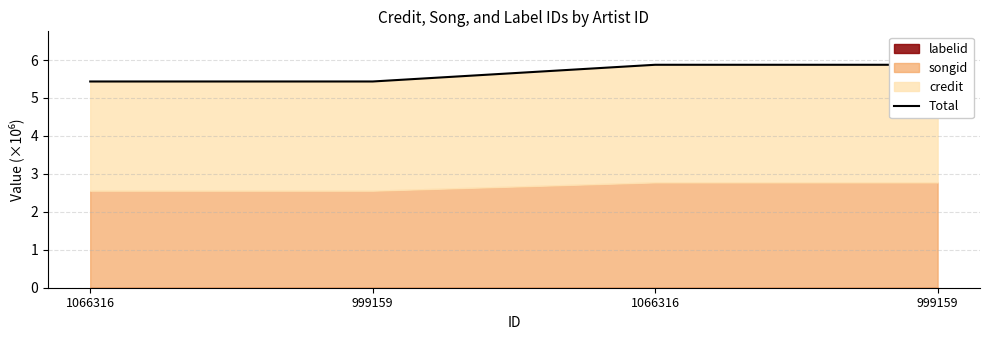

What is the smallest value displayed?

5.4